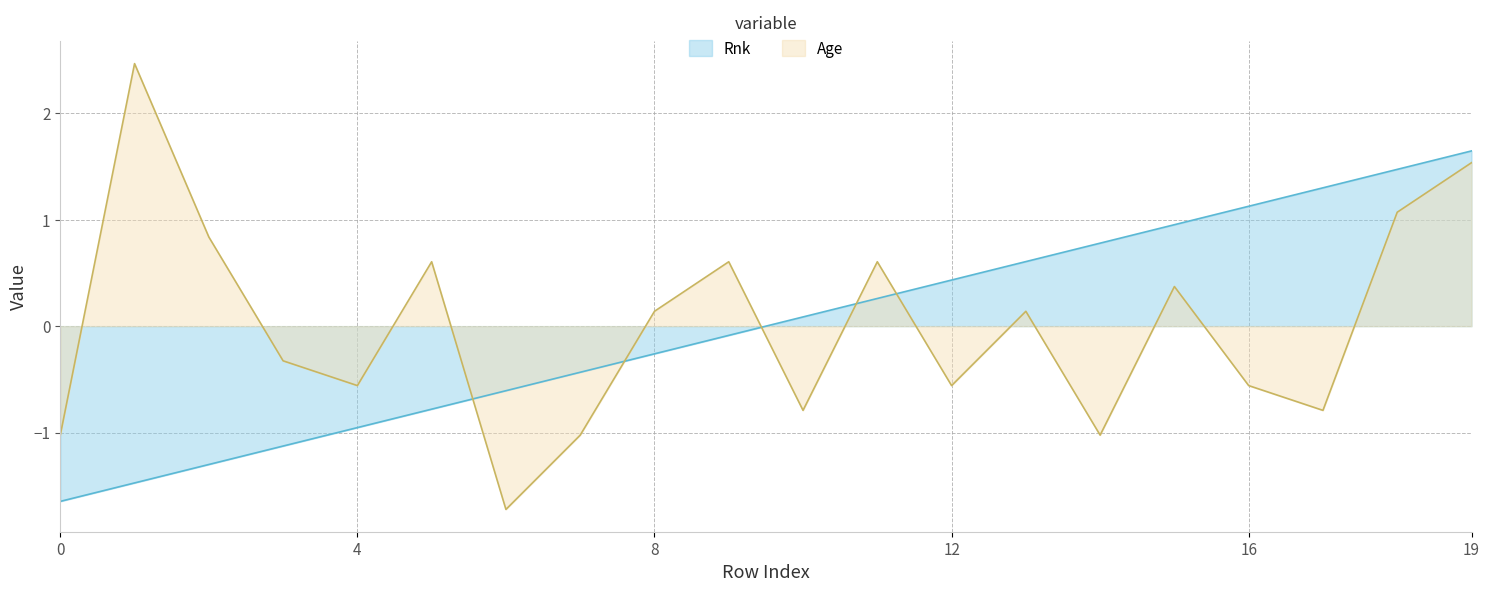

What is the value of the Age point at the 13th from the left?

-0.6